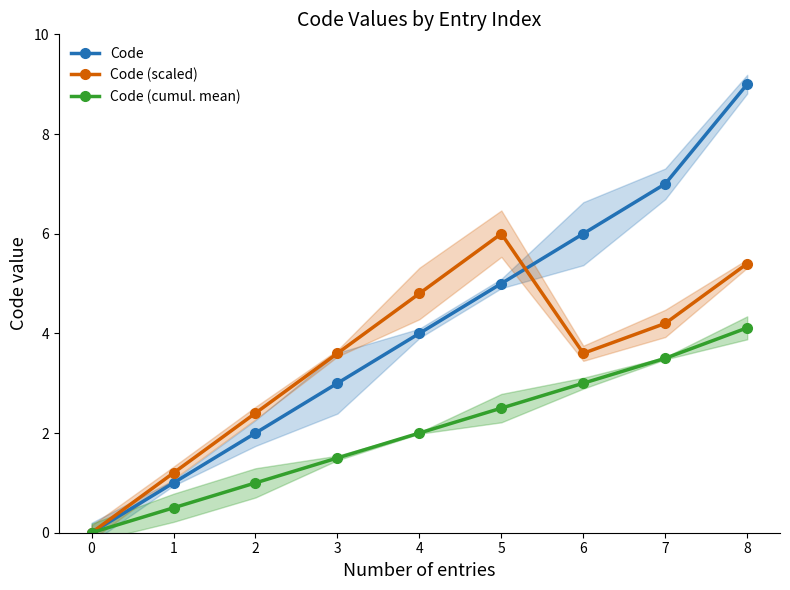

Reading right to left, list all the values displayed in this chart.

Code: 9.0	7.0	6.0	5.0	4.0	3.0	2.0	1.0	0.0
Code (scaled): 5.4	4.2	3.6	6.0	4.8	3.6	2.4	1.2	0.0
Code (cumul. mean): 4.1	3.5	3.0	2.5	2.0	1.5	1.0	0.5	0.0